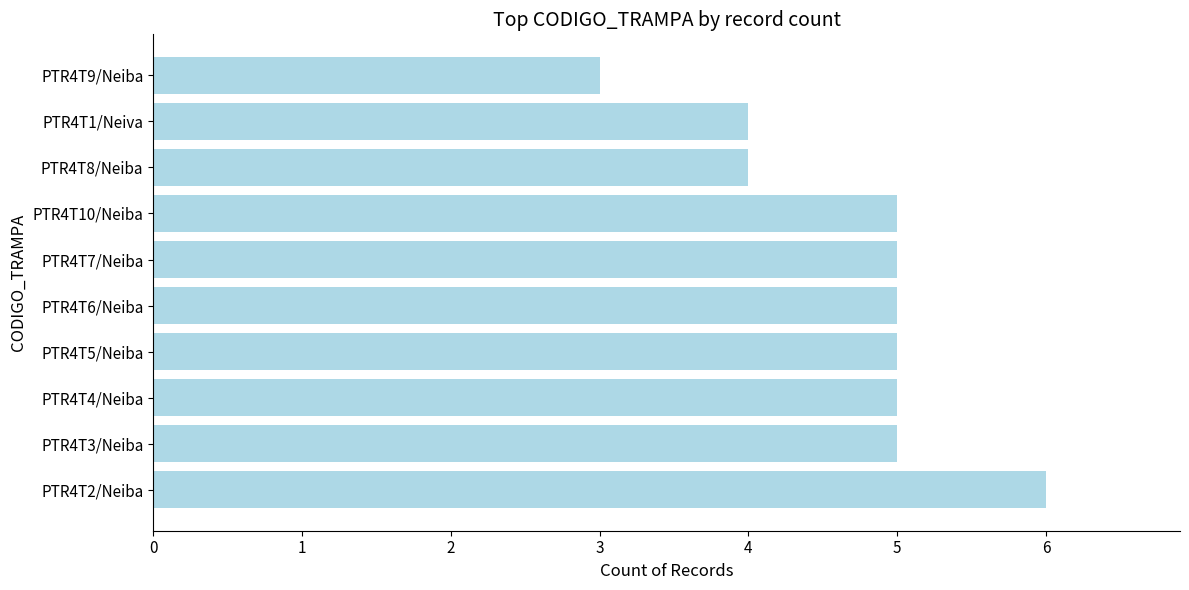

Reading bottom to top, list all the values displayed in this chart.

PTR4T2/Neiba=6	PTR4T3/Neiba=5	PTR4T4/Neiba=5	PTR4T5/Neiba=5	PTR4T6/Neiba=5	PTR4T7/Neiba=5	PTR4T10/Neiba=5	PTR4T8/Neiba=4	PTR4T1/Neiva=4	PTR4T9/Neiba=3